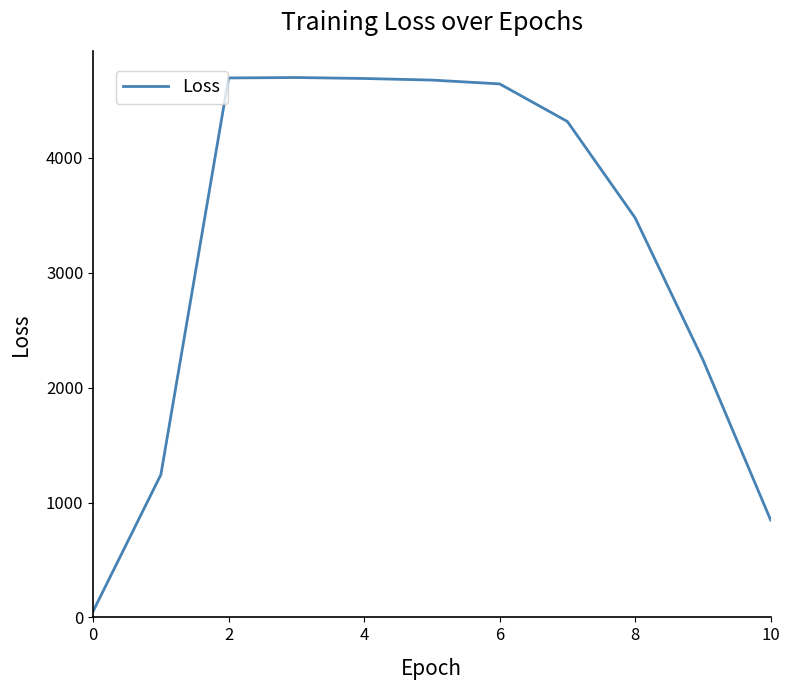

What is the greatest value displayed?

4699.5